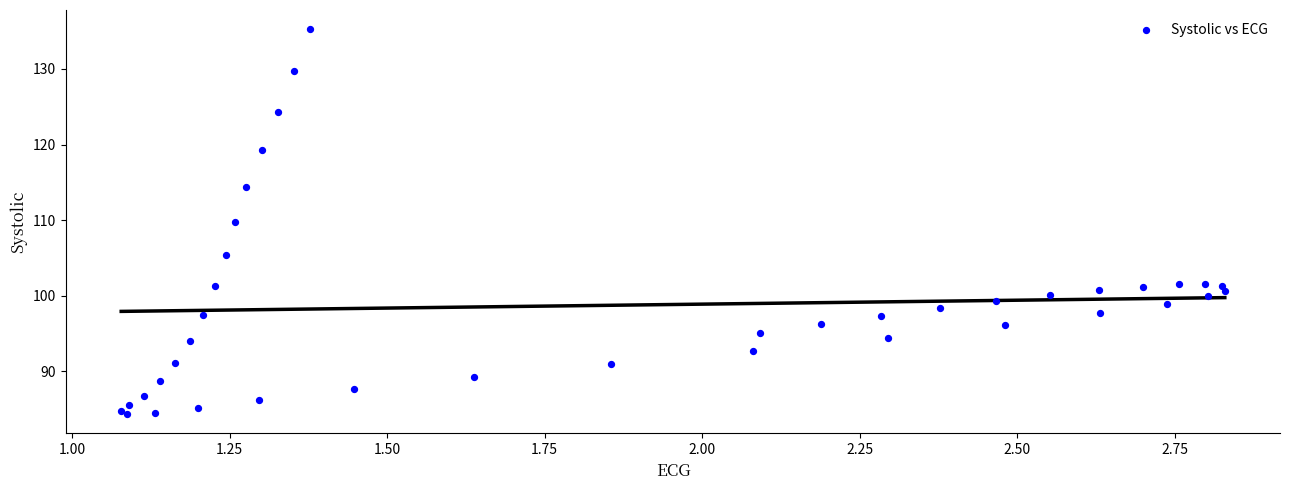

What Y value in the scatter plot is closest to 109?

109.8